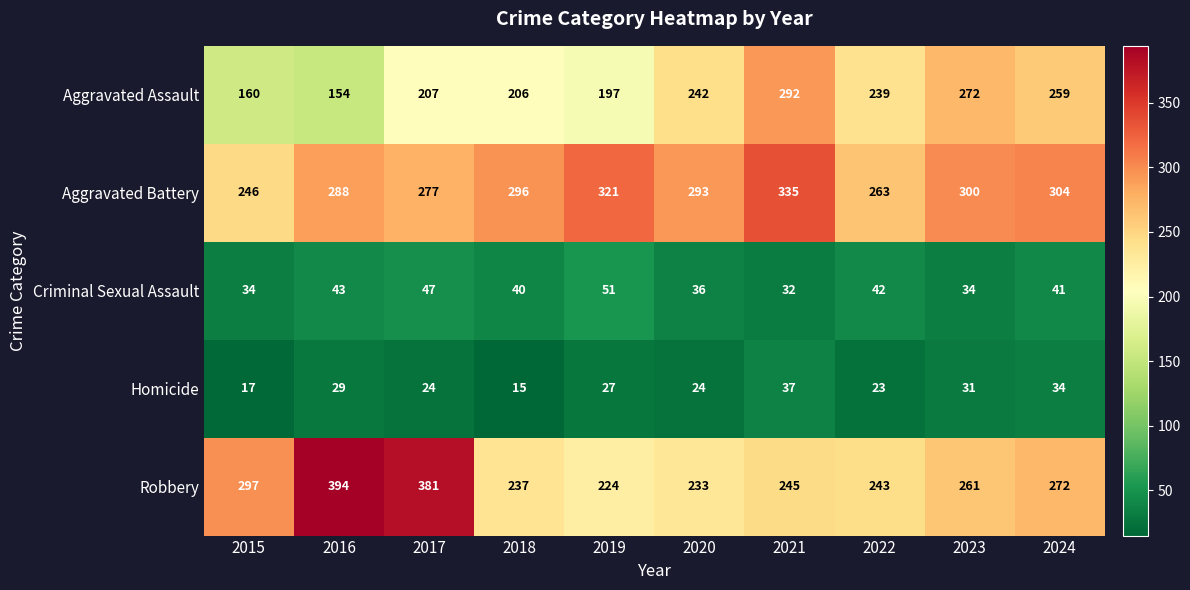

Which series has the largest total across all categories?

Aggravated Battery